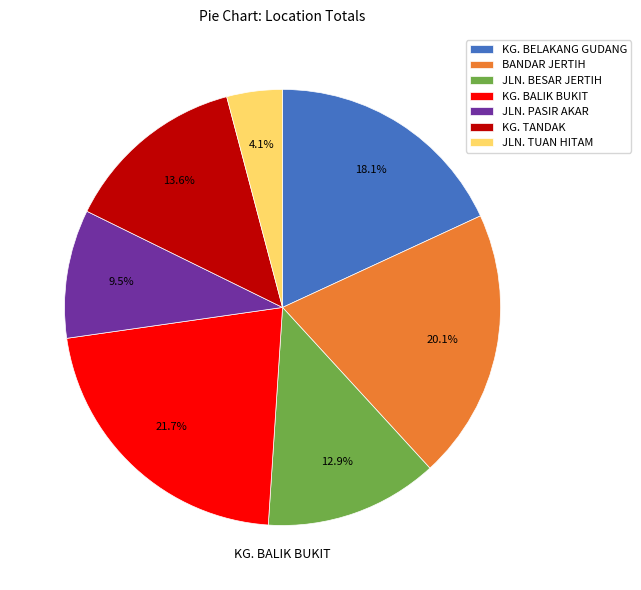

To the nearest percent, what portion does KG. BELAKANG GUDANG represent?

18%